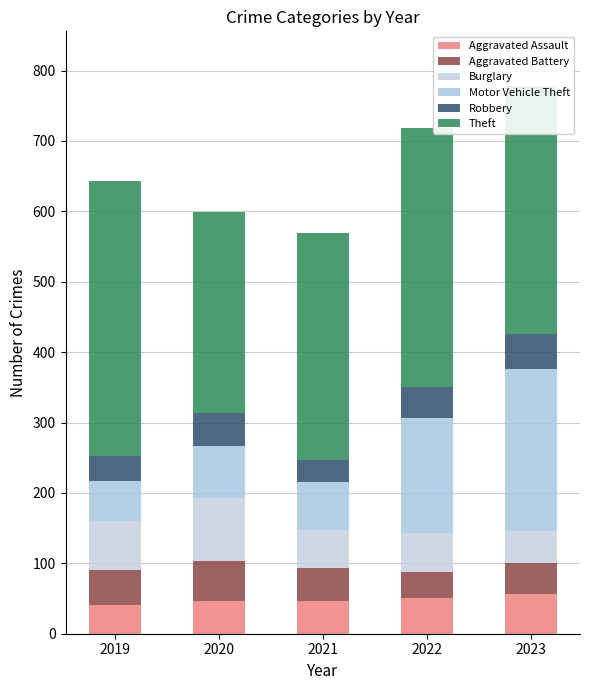

How many values in the Aggravated Assault series are below 47?

2